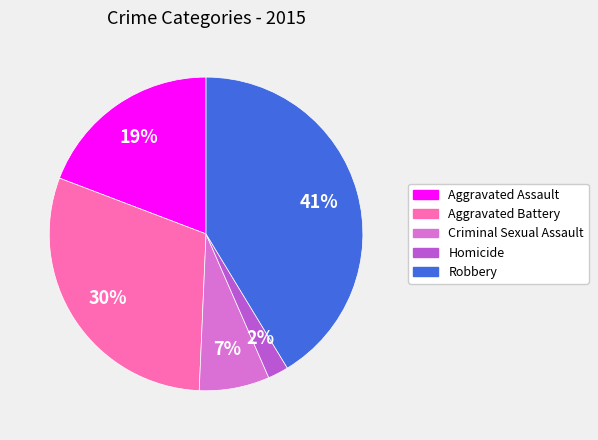

What percentage is the Aggravated Battery slice, to the nearest percent?

30%